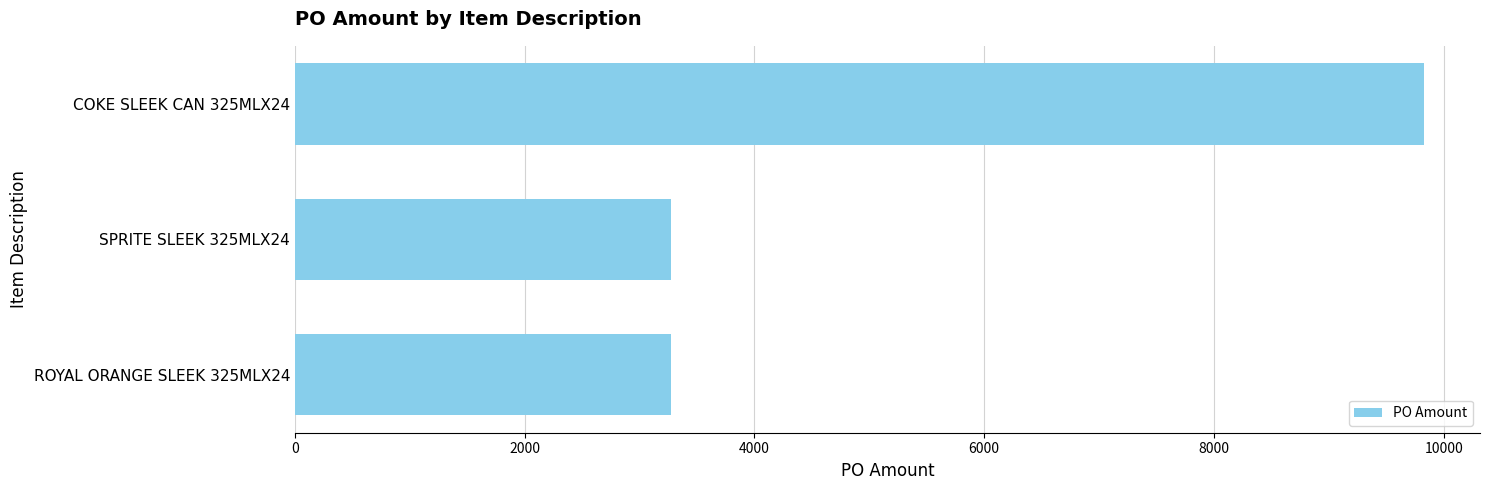

What is the minimum value shown in the chart?

3274.7